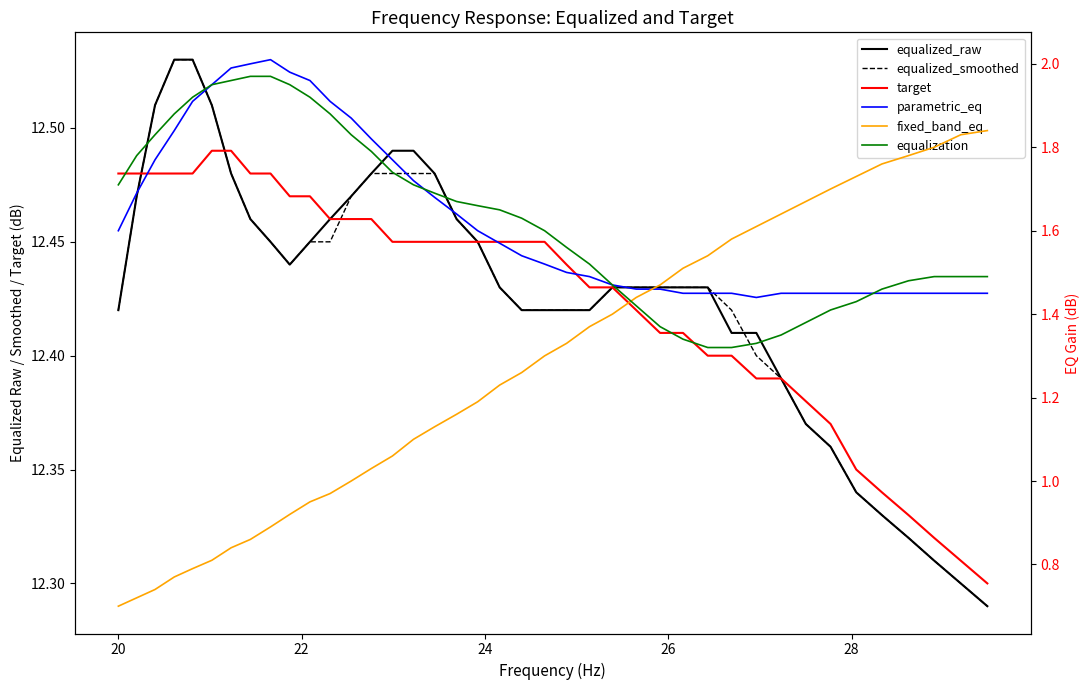

How many equalized_raw values are between 12 and 13?

40